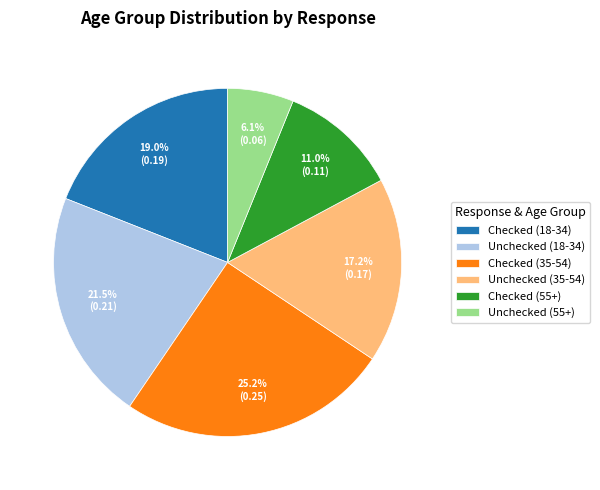

Count the number of slices in the pie.

6